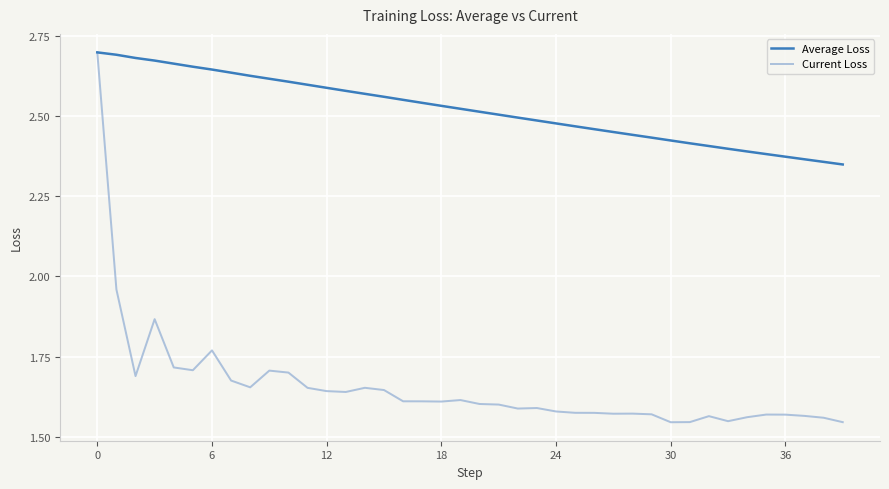

Which series has the largest total across all categories?

Average Loss